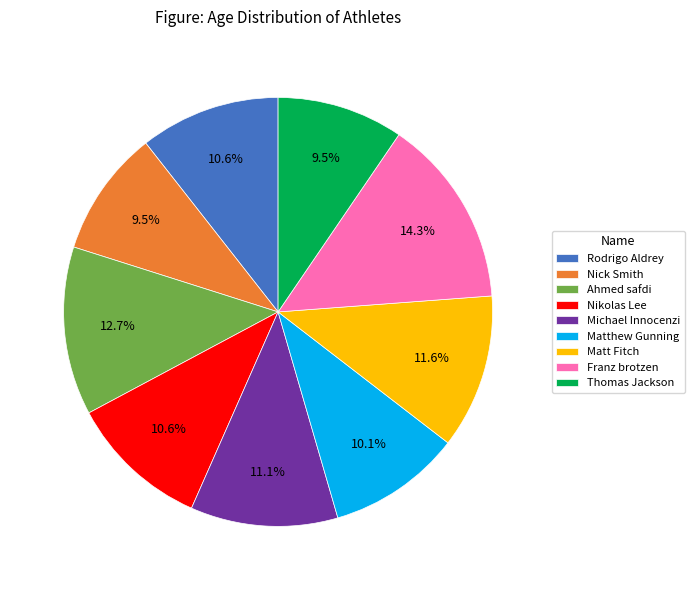

Is Thomas Jackson the majority of the pie?

No